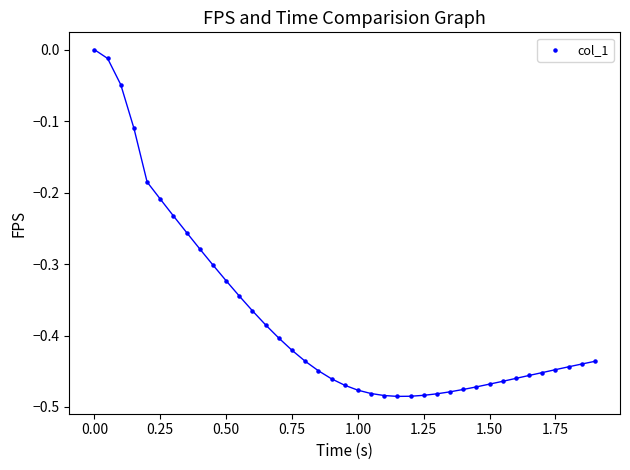

What is the range of Y values (max minus min)?

0.5